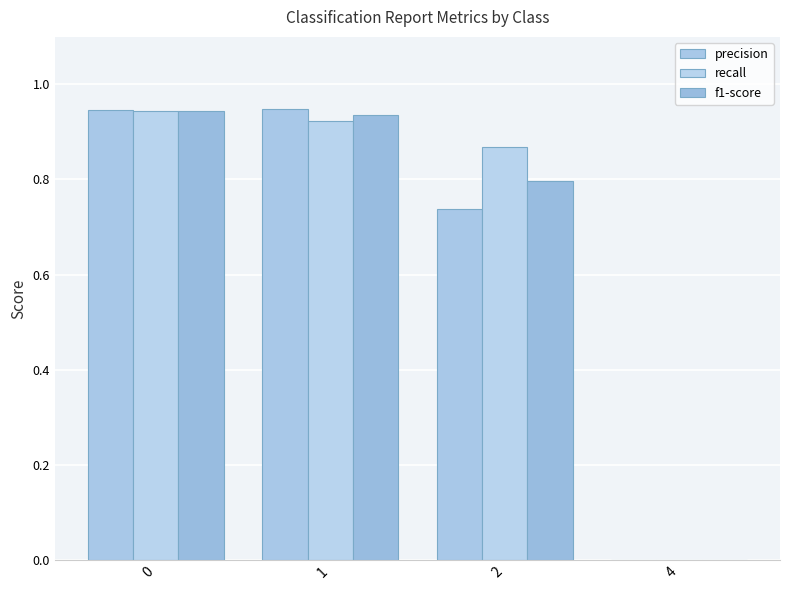

Where is recall nearest to the value 0?

4